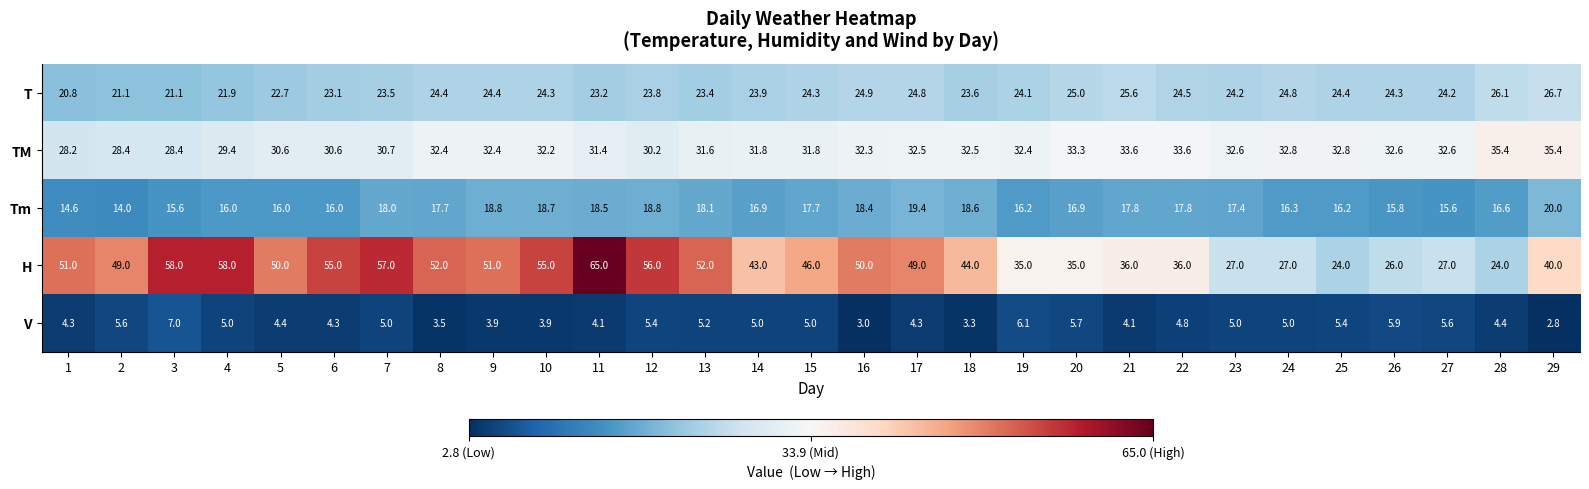

What is the sum of all Tm values?

498.4